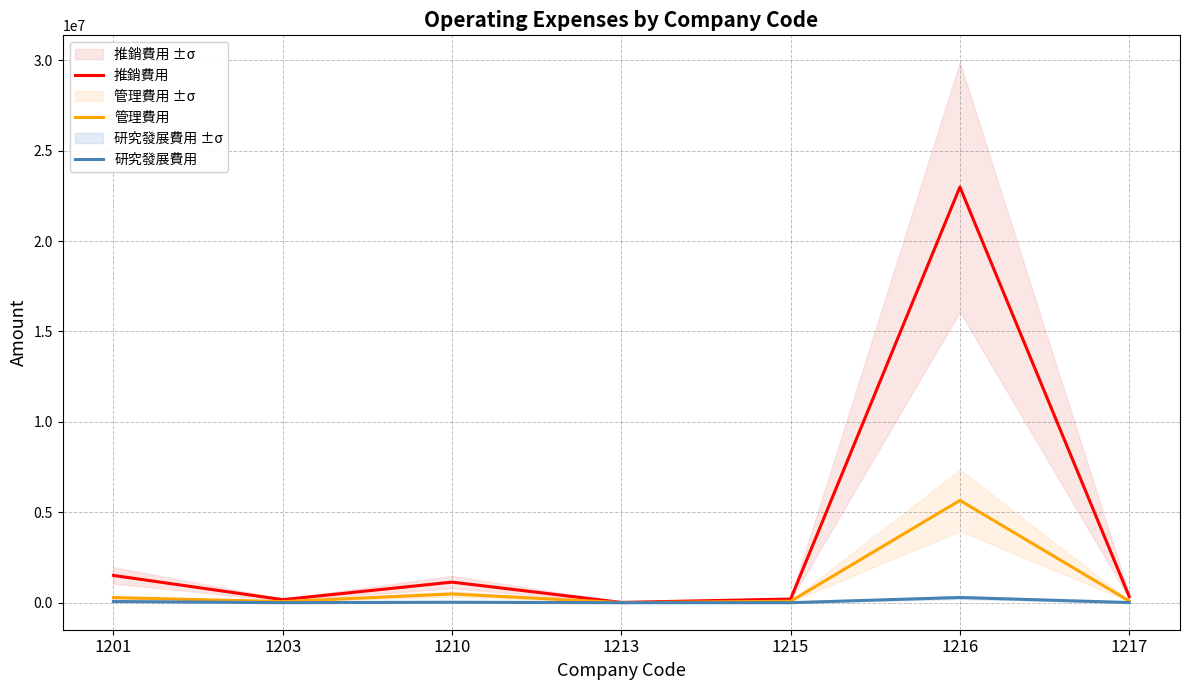

True or false: 管理費用 and 研究發展費用 intersect in this chart.

False